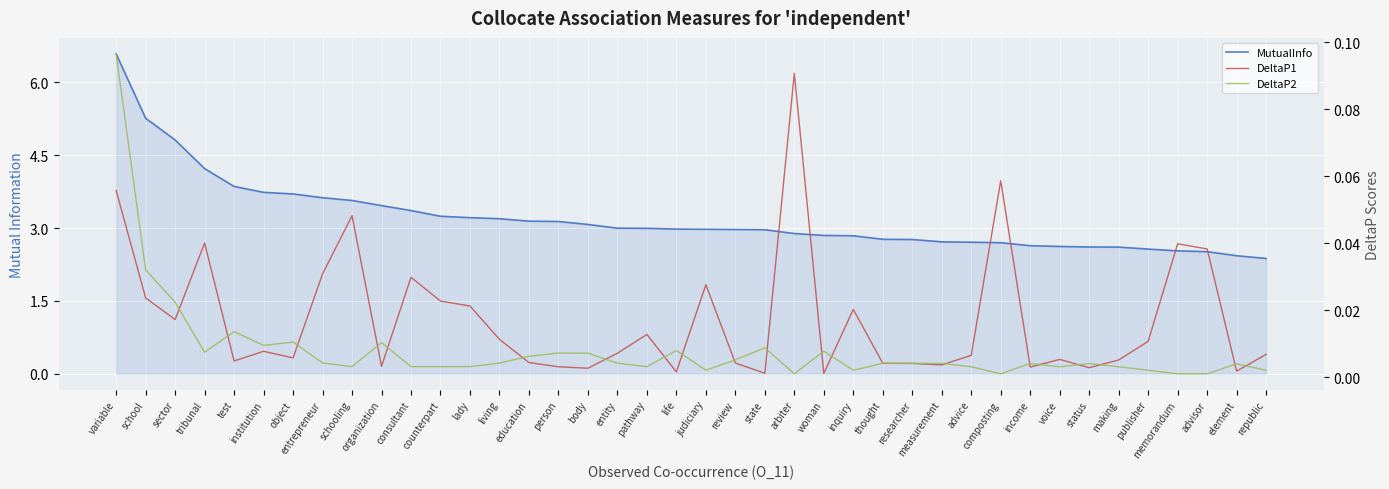

What is the maximum value shown in the chart?

6.6